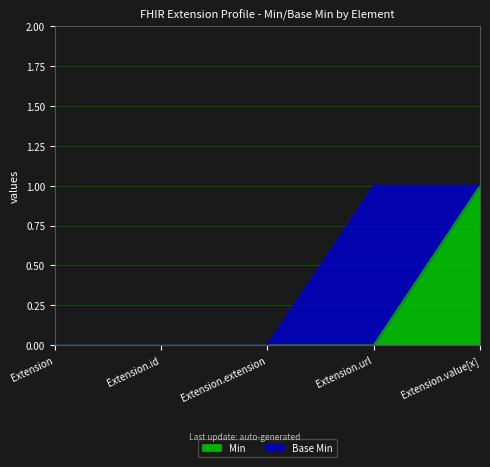

List the labels in order of value, smallest first.

Extension, Extension.id, Extension.extension, Extension.url, Extension.value[x]